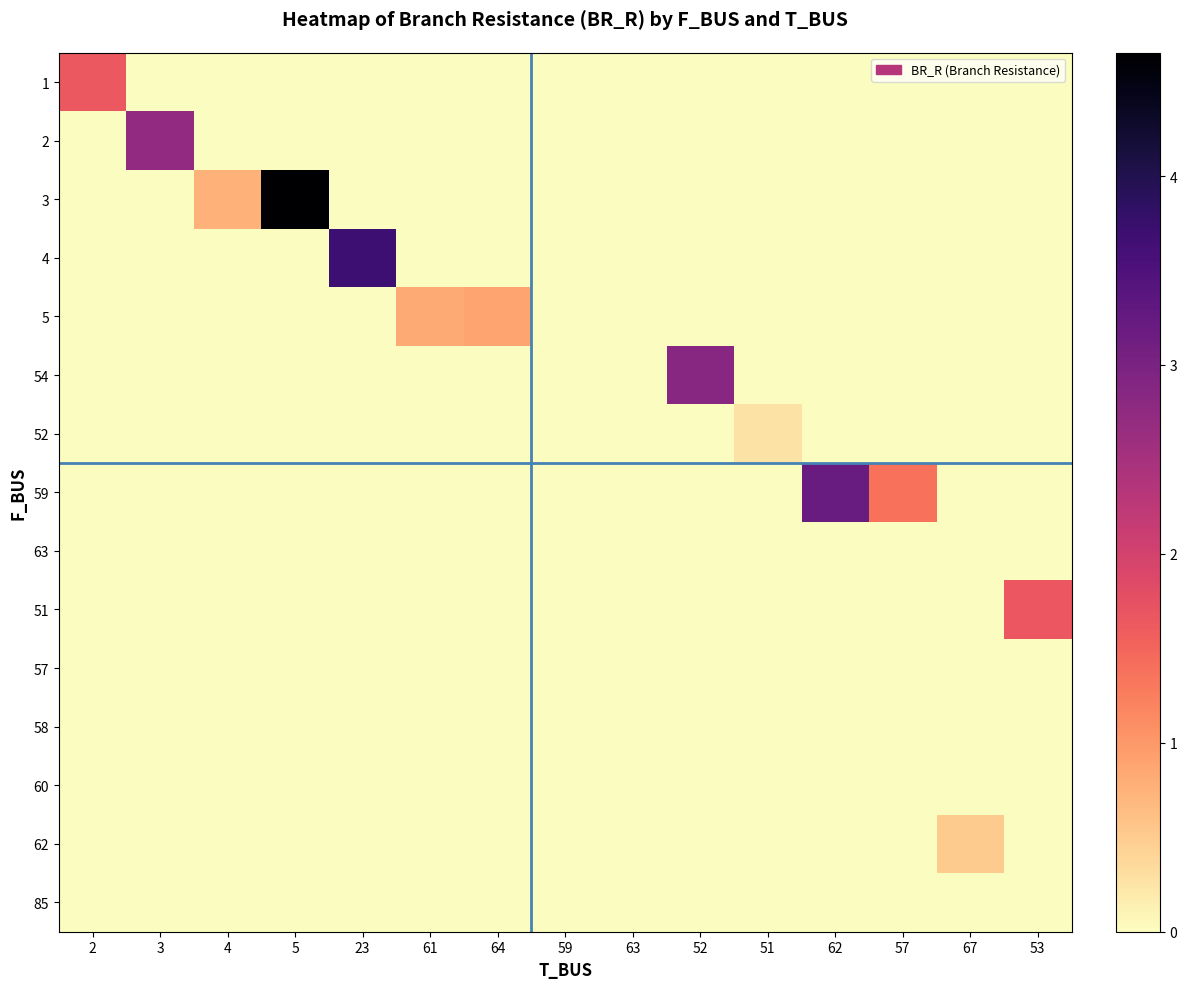

Reading left to right, transcribe all the data shown in this chart.

1: 2=1.6	3=0.0	4=0.0	5=0.0	23=0.0	61=0.0	64=0.0	59=0.0	63=0.0	52=0.0	51=0.0	62=0.0	57=0.0	67=0.0	53=0.0
2: 2=0.0	3=2.7	4=0.0	5=0.0	23=0.0	61=0.0	64=0.0	59=0.0	63=0.0	52=0.0	51=0.0	62=0.0	57=0.0	67=0.0	53=0.0
3: 2=0.0	3=0.0	4=0.8	5=4.7	23=0.0	61=0.0	64=0.0	59=0.0	63=0.0	52=0.0	51=0.0	62=0.0	57=0.0	67=0.0	53=0.0
4: 2=0.0	3=0.0	4=0.0	5=0.0	23=3.7	61=0.0	64=0.0	59=0.0	63=0.0	52=0.0	51=0.0	62=0.0	57=0.0	67=0.0	53=0.0
5: 2=0.0	3=0.0	4=0.0	5=0.0	23=0.0	61=0.8	64=0.9	59=0.0	63=0.0	52=0.0	51=0.0	62=0.0	57=0.0	67=0.0	53=0.0
54: 2=0.0	3=0.0	4=0.0	5=0.0	23=0.0	61=0.0	64=0.0	59=0.0	63=0.0	52=2.8	51=0.0	62=0.0	57=0.0	67=0.0	53=0.0
52: 2=0.0	3=0.0	4=0.0	5=0.0	23=0.0	61=0.0	64=0.0	59=0.0	63=0.0	52=0.0	51=0.3	62=0.0	57=0.0	67=0.0	53=0.0
59: 2=0.0	3=0.0	4=0.0	5=0.0	23=0.0	61=0.0	64=0.0	59=0.0	63=0.0	52=0.0	51=0.0	62=3.2	57=1.4	67=0.0	53=0.0
63: 2=0.0	3=0.0	4=0.0	5=0.0	23=0.0	61=0.0	64=0.0	59=0.0	63=0.0	52=0.0	51=0.0	62=0.0	57=0.0	67=0.0	53=0.0
51: 2=0.0	3=0.0	4=0.0	5=0.0	23=0.0	61=0.0	64=0.0	59=0.0	63=0.0	52=0.0	51=0.0	62=0.0	57=0.0	67=0.0	53=1.7
57: 2=0.0	3=0.0	4=0.0	5=0.0	23=0.0	61=0.0	64=0.0	59=0.0	63=0.0	52=0.0	51=0.0	62=0.0	57=0.0	67=0.0	53=0.0
58: 2=0.0	3=0.0	4=0.0	5=0.0	23=0.0	61=0.0	64=0.0	59=0.0	63=0.0	52=0.0	51=0.0	62=0.0	57=0.0	67=0.0	53=0.0
60: 2=0.0	3=0.0	4=0.0	5=0.0	23=0.0	61=0.0	64=0.0	59=0.0	63=0.0	52=0.0	51=0.0	62=0.0	57=0.0	67=0.0	53=0.0
62: 2=0.0	3=0.0	4=0.0	5=0.0	23=0.0	61=0.0	64=0.0	59=0.0	63=0.0	52=0.0	51=0.0	62=0.0	57=0.0	67=0.5	53=0.0
85: 2=0.0	3=0.0	4=0.0	5=0.0	23=0.0	61=0.0	64=0.0	59=0.0	63=0.0	52=0.0	51=0.0	62=0.0	57=0.0	67=0.0	53=0.0